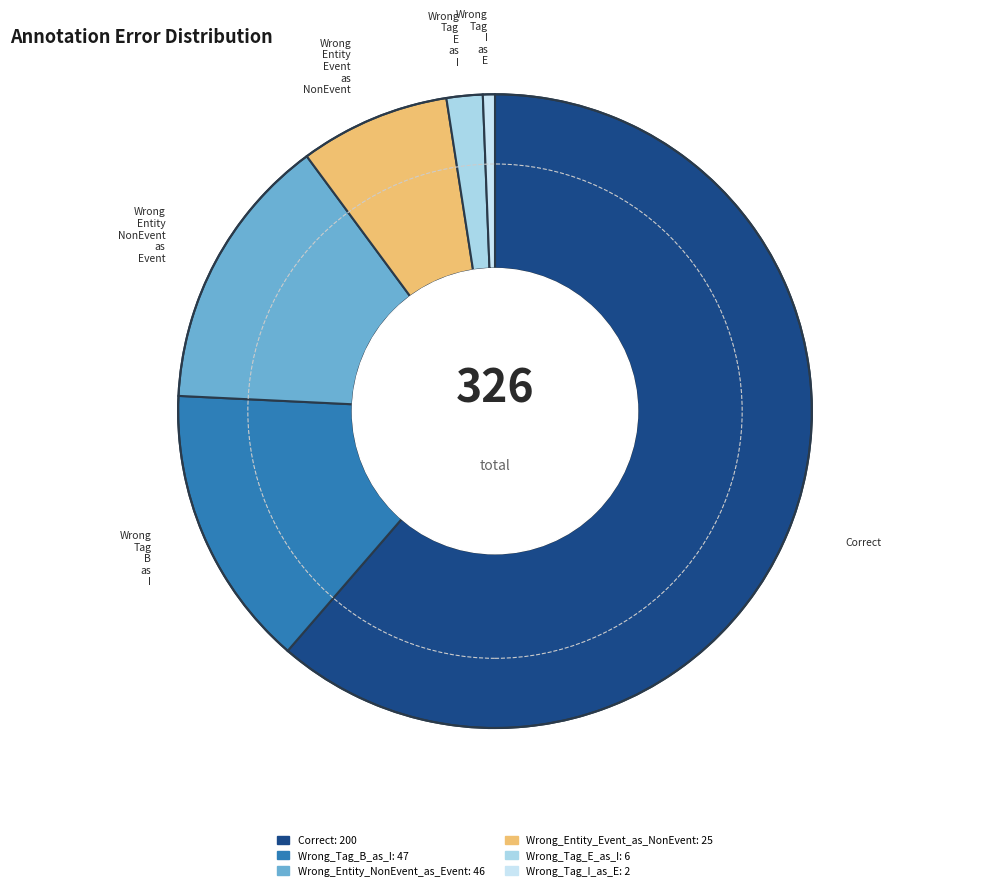

How many segments does this pie chart have?

6